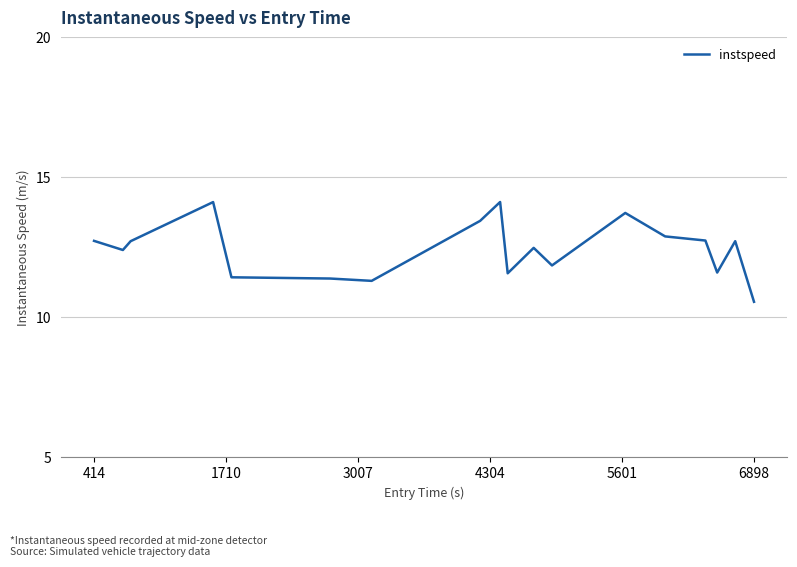

What is the smallest value displayed?

10.6